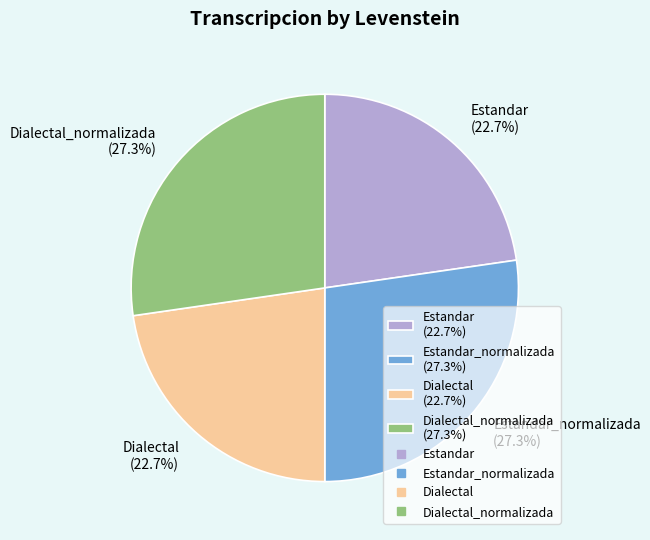

Do Estandar (22.7%) and Dialectal (22.7%) together represent more than half of the pie?

No